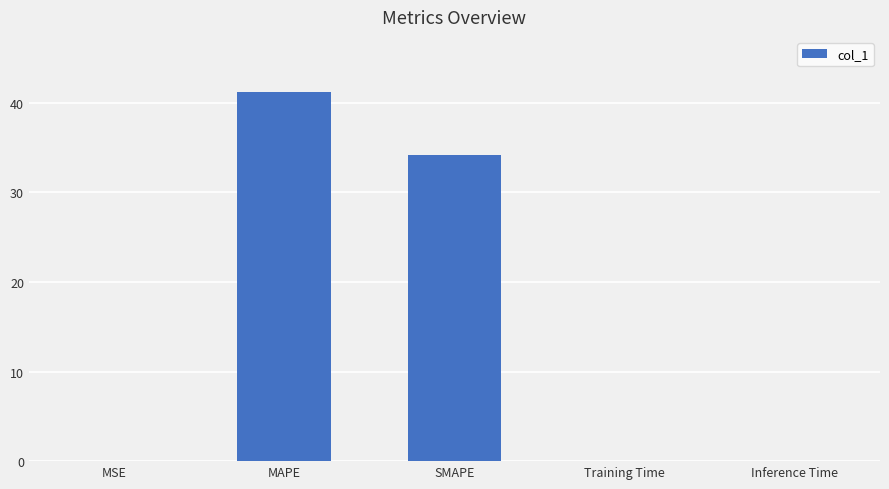

The chart shows a value of 0.0 at MSE. True or false?

True